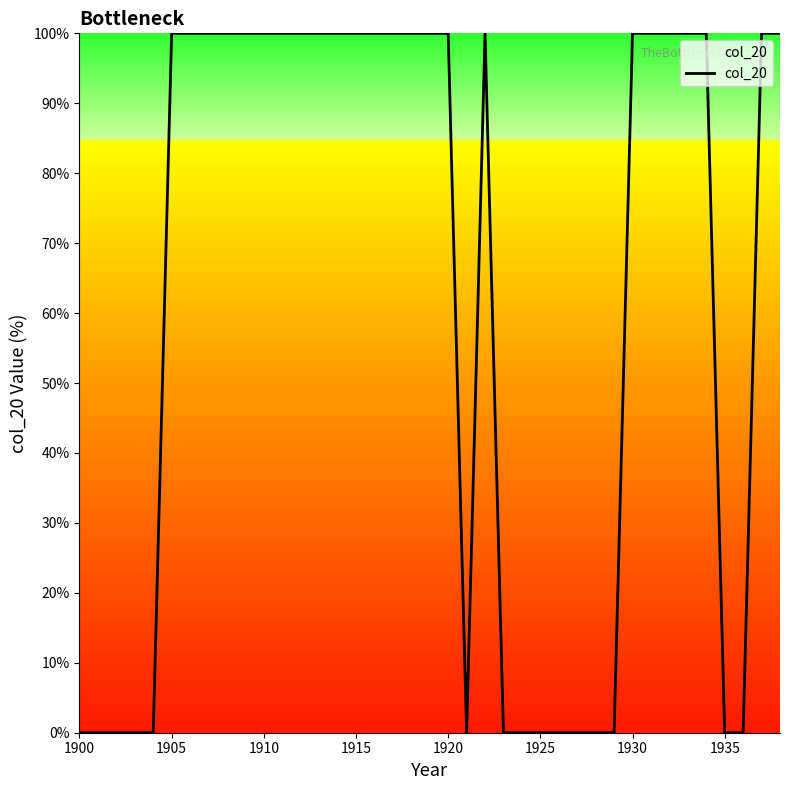

What is the difference between the maximum and minimum values?

100